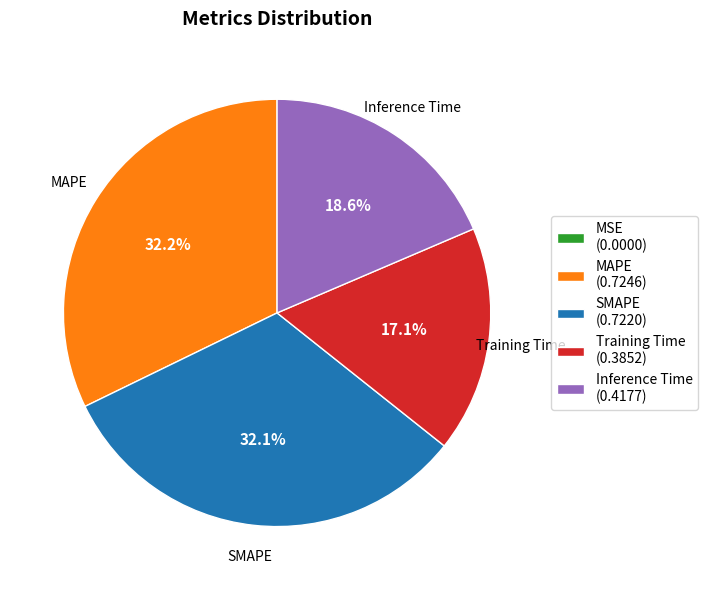

What portion of the pie excludes SMAPE (0.7220)?

67.9%